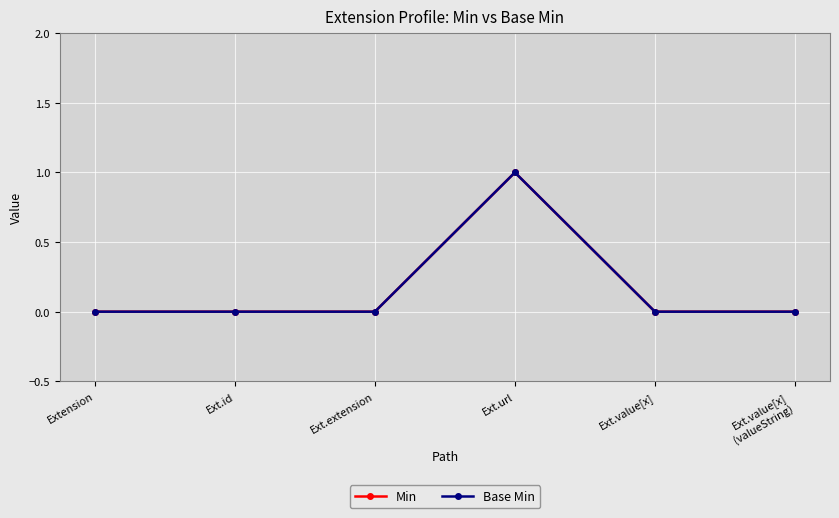

True or false: Min and Base Min cross at least once.

False